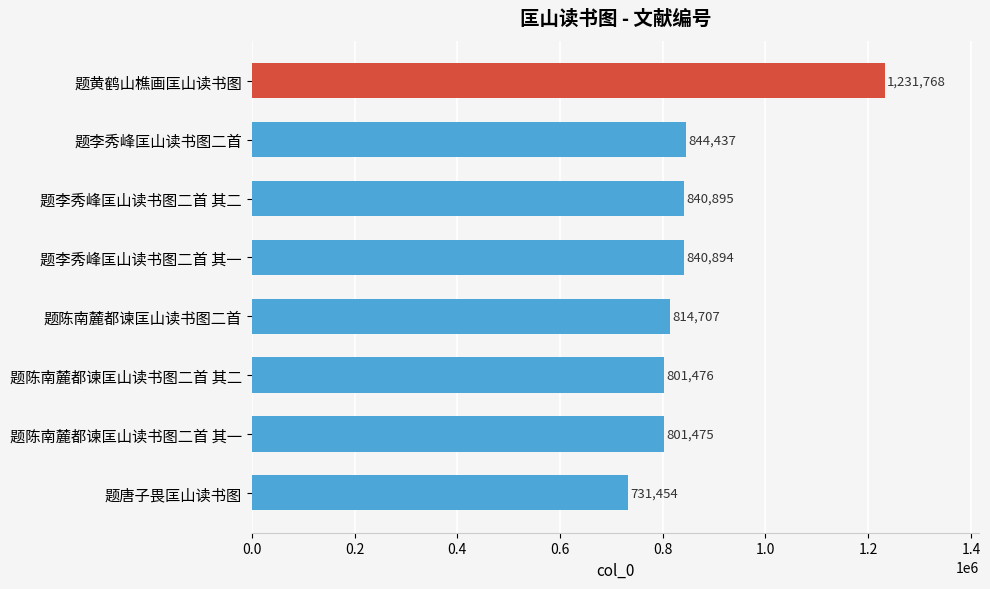

List the labels in order of value, smallest first.

题唐子畏匡山读书图, 题陈南麓都谏匡山读书图二首 其一, 题陈南麓都谏匡山读书图二首 其二, 题陈南麓都谏匡山读书图二首, 题李秀峰匡山读书图二首 其一, 题李秀峰匡山读书图二首 其二, 题李秀峰匡山读书图二首, 题黄鹤山樵画匡山读书图